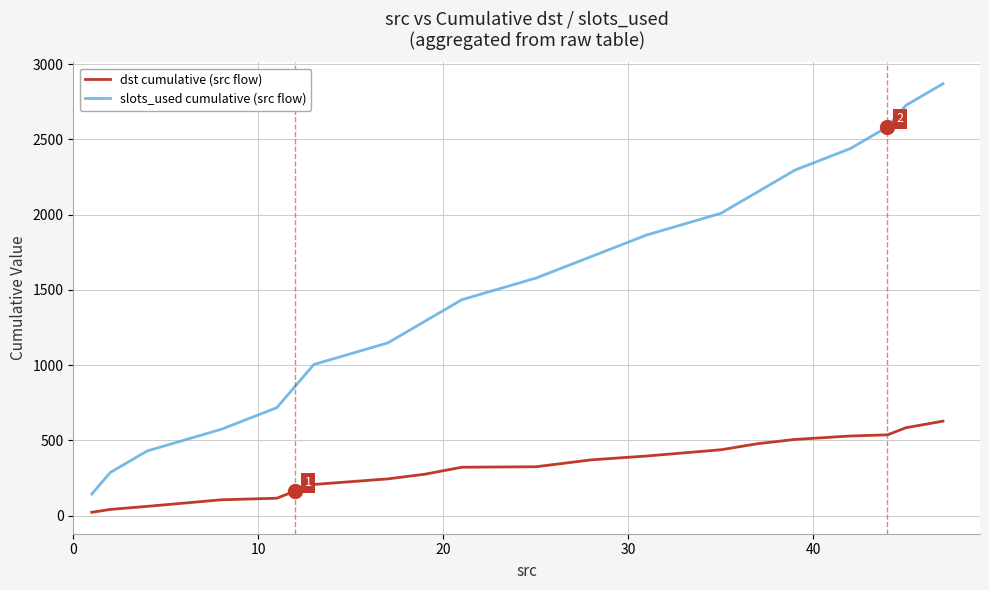

What is the greatest value displayed?

2870.0